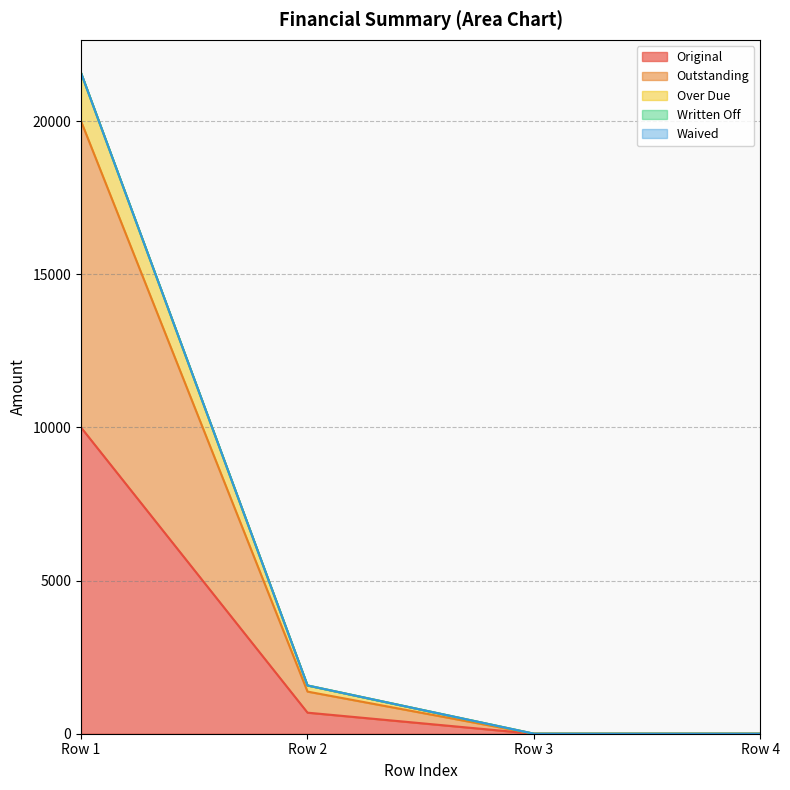

Does the chart display data point markers on the line(s)?

No